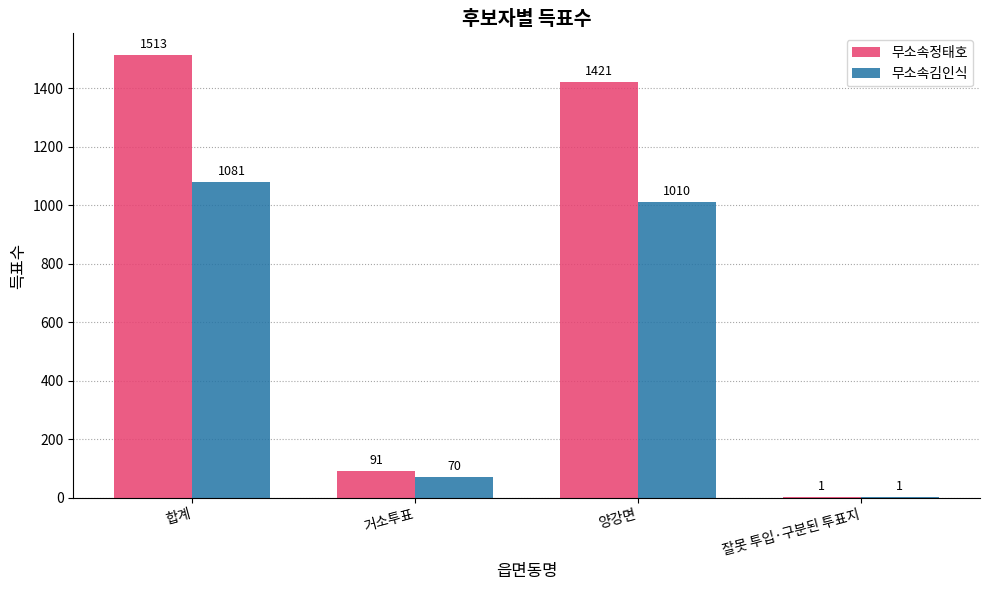

What is the sum of the 무소속정태호 values at 잘못 투입·구분된 투표지 and 거소투표?

92